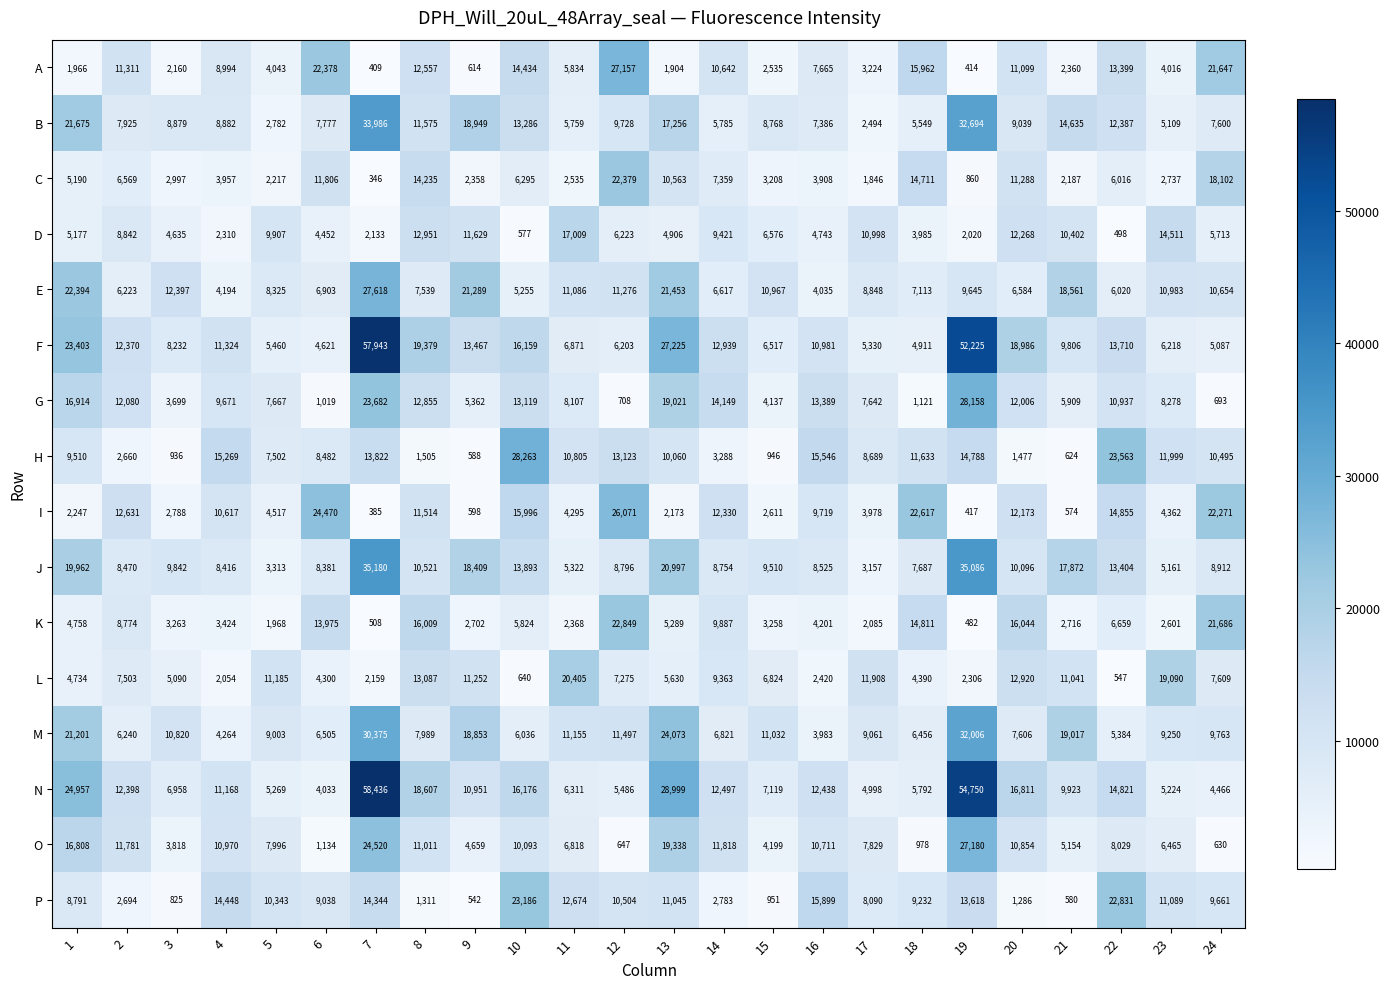

Which series has the widest spread of values?

N